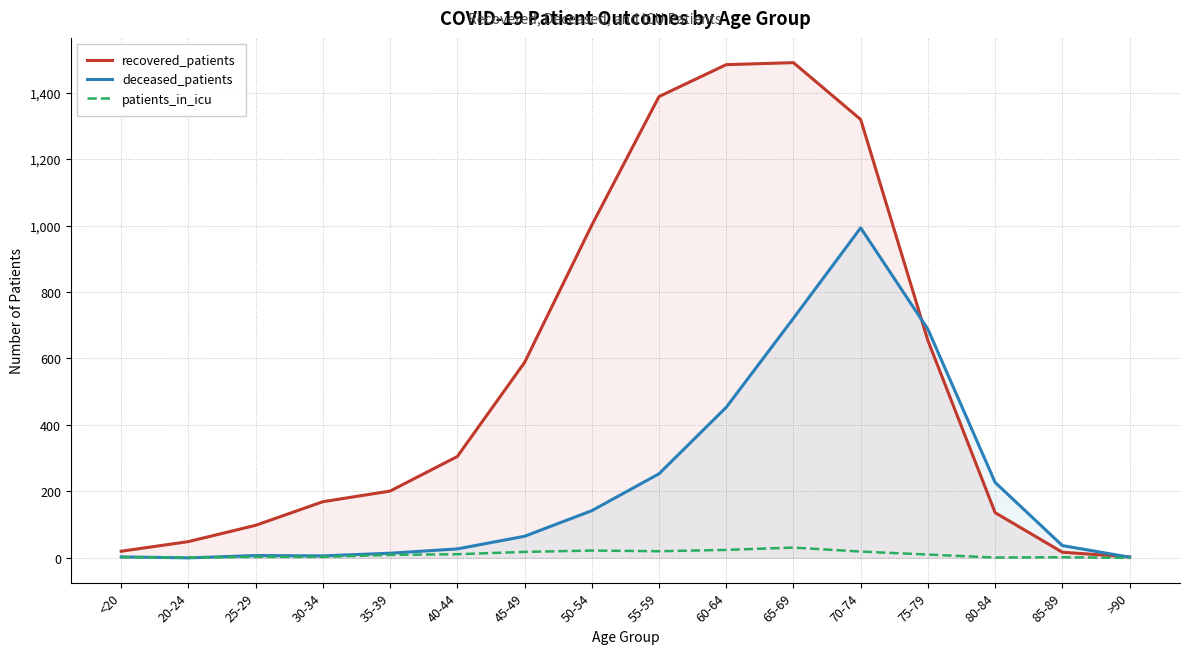

Which series ends up on top after the final intersection of recovered_patients and deceased_patients?

recovered_patients